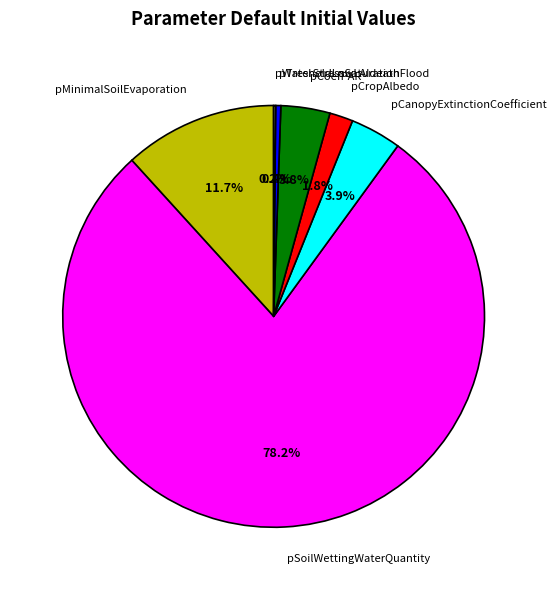

How much of the chart is everything except pMinimalSoilEvaporation?

88.3%